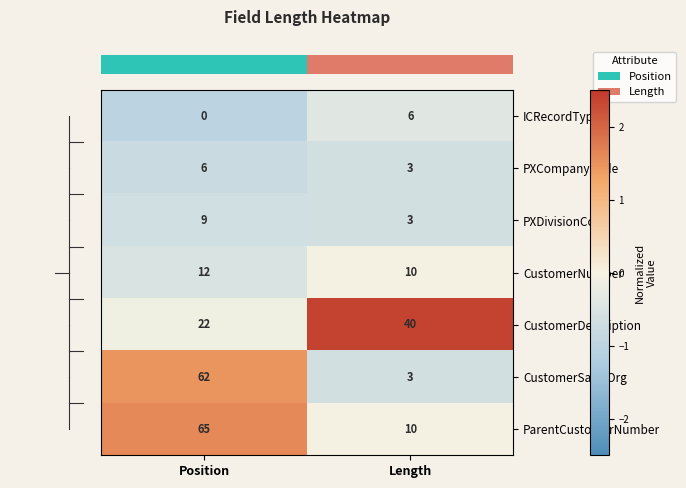

True or false: CustomerSalesOrg has a value of 21 at Position.

False